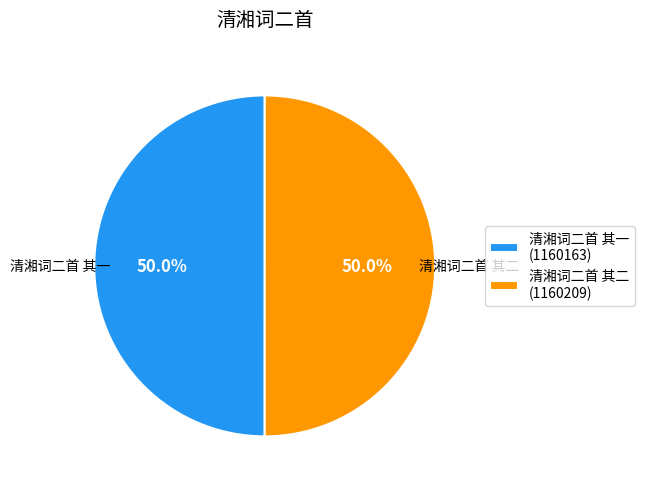

To the nearest percent, what is the average slice percentage?

50%